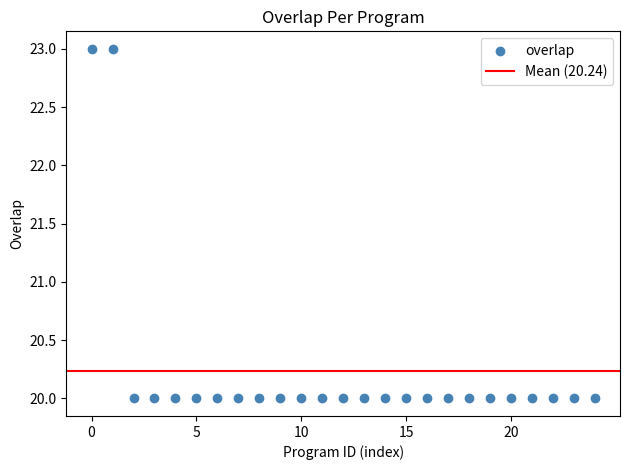

What is the range of Y values (max minus min)?

3